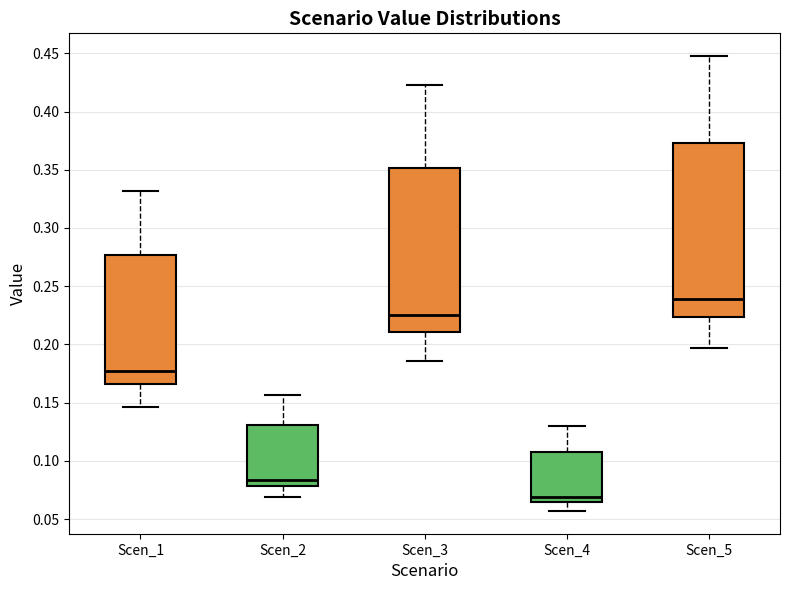

Reading left to right, transcribe this box plot: for each box, give where its median line is, the range the box spans, and where its two whiskers end, as read against the y-axis. The values are not printed on the chart, so give them approximately, as read against the axis.

Scen_1: median 0.175, box 0.165 to 0.275, whiskers 0.145 to 0.330
Scen_2: median 0.085, box 0.080 to 0.130, whiskers 0.070 to 0.155
Scen_3: median 0.225, box 0.210 to 0.350, whiskers 0.185 to 0.425
Scen_4: median 0.070, box 0.065 to 0.110, whiskers 0.055 to 0.130
Scen_5: median 0.240, box 0.225 to 0.375, whiskers 0.195 to 0.450